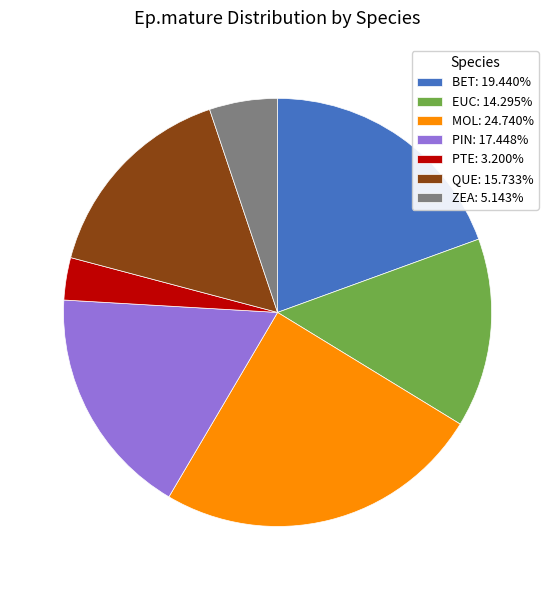

Count the number of slices in the pie.

7